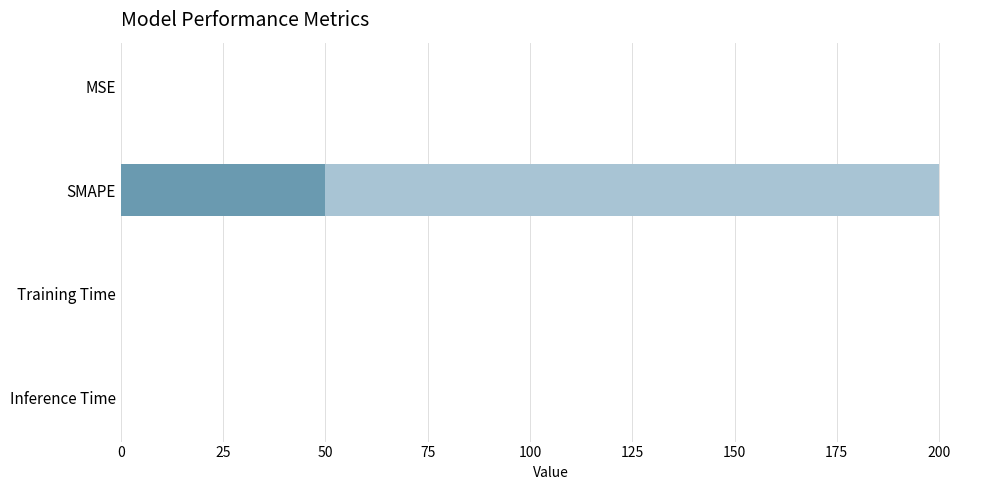

The chart shows a value of 0.0 at MSE. True or false?

True